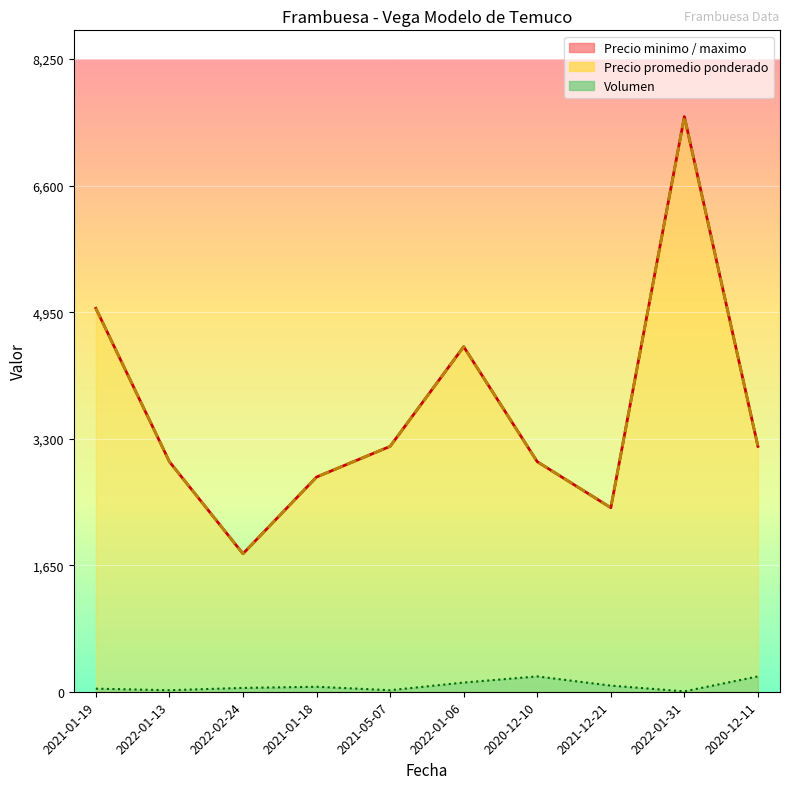

At 2022-01-06, list the series in order from largest to smallest.

Precio minimo, Precio maximo, Precio promedio ponderado, Volumen